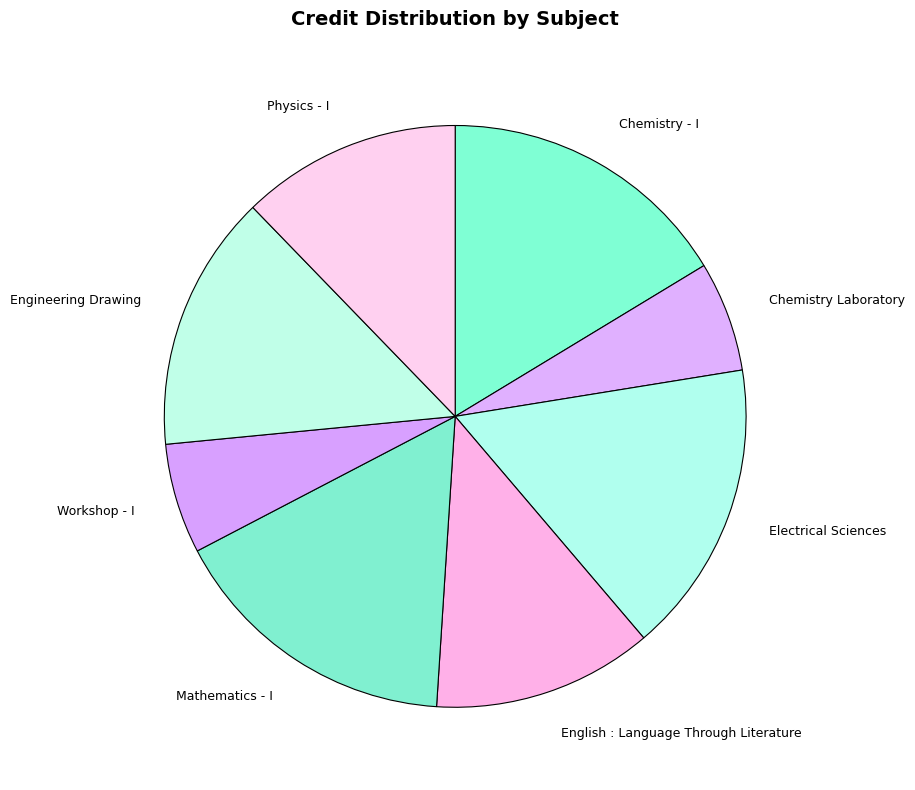

Between Workshop - I and Mathematics - I, which is larger?

Mathematics - I